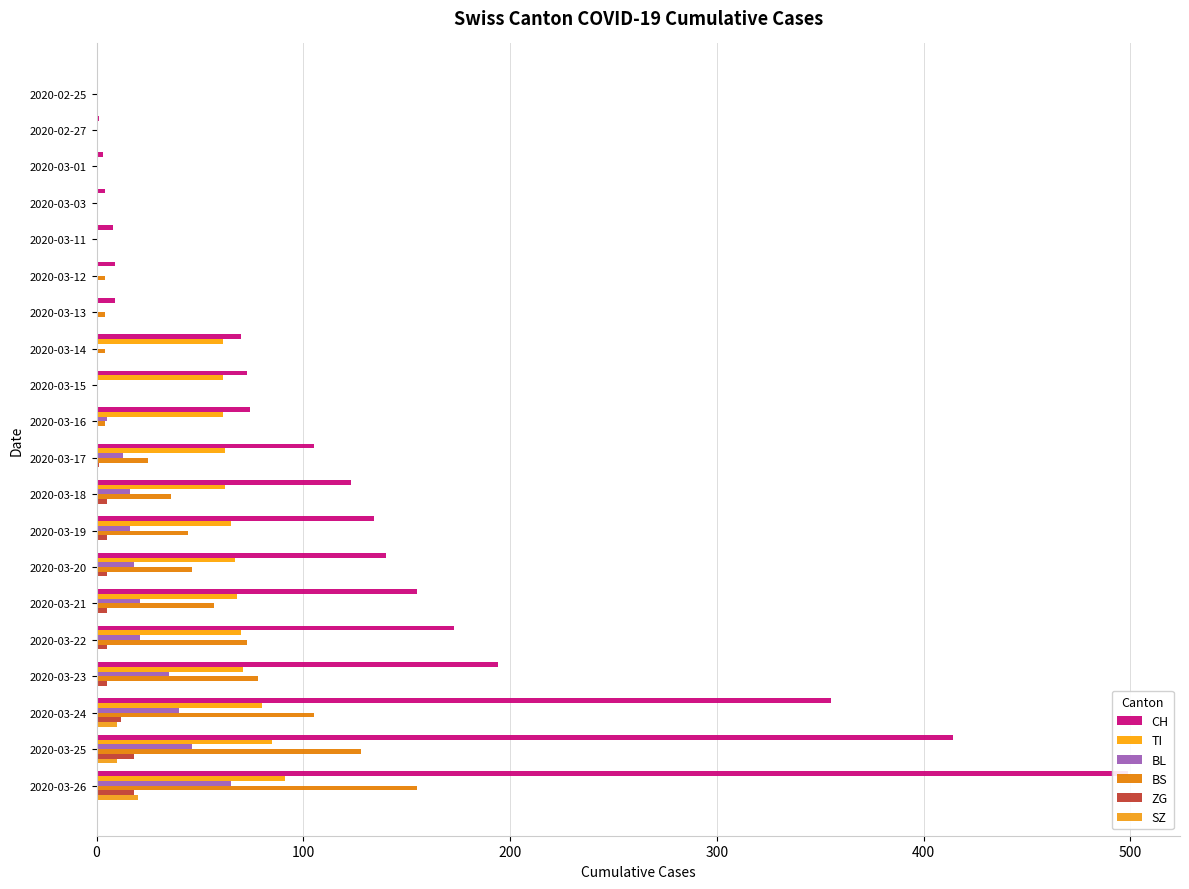

Are the bars grouped side by side (vs. stacked)?

Yes